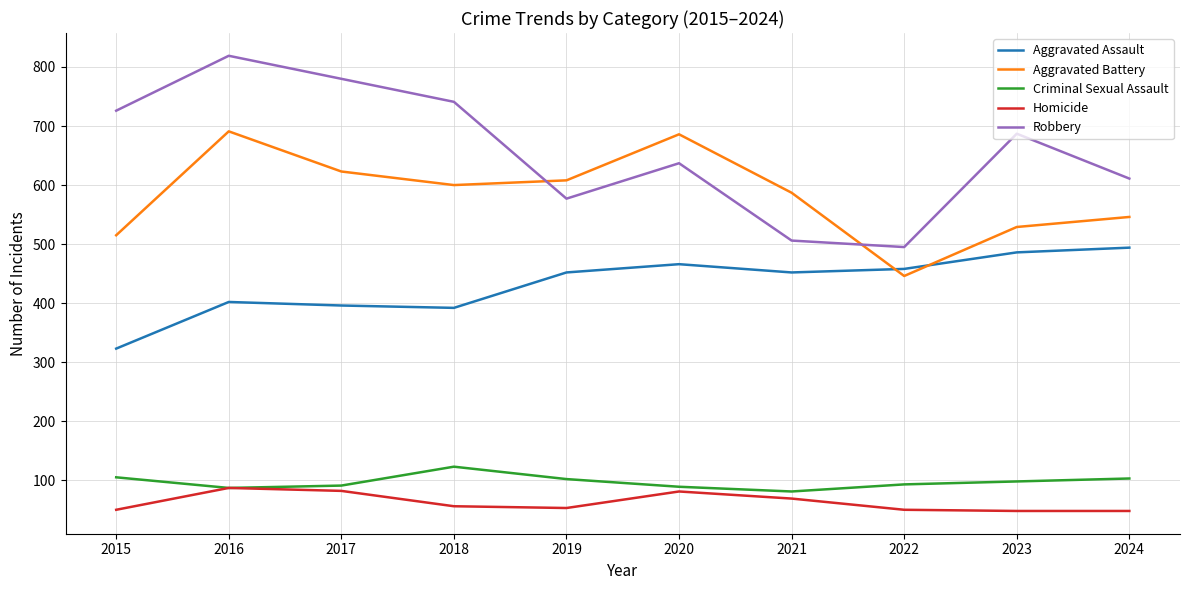

Does the chart have visible grid lines?

Yes